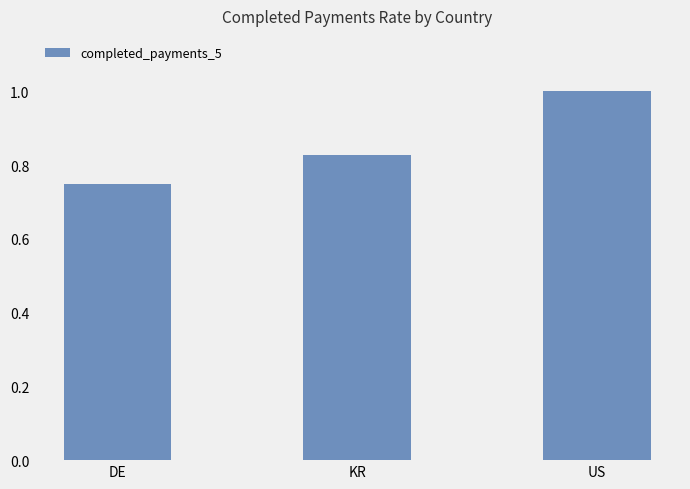

List the labels in order of value, largest first.

US, KR, DE